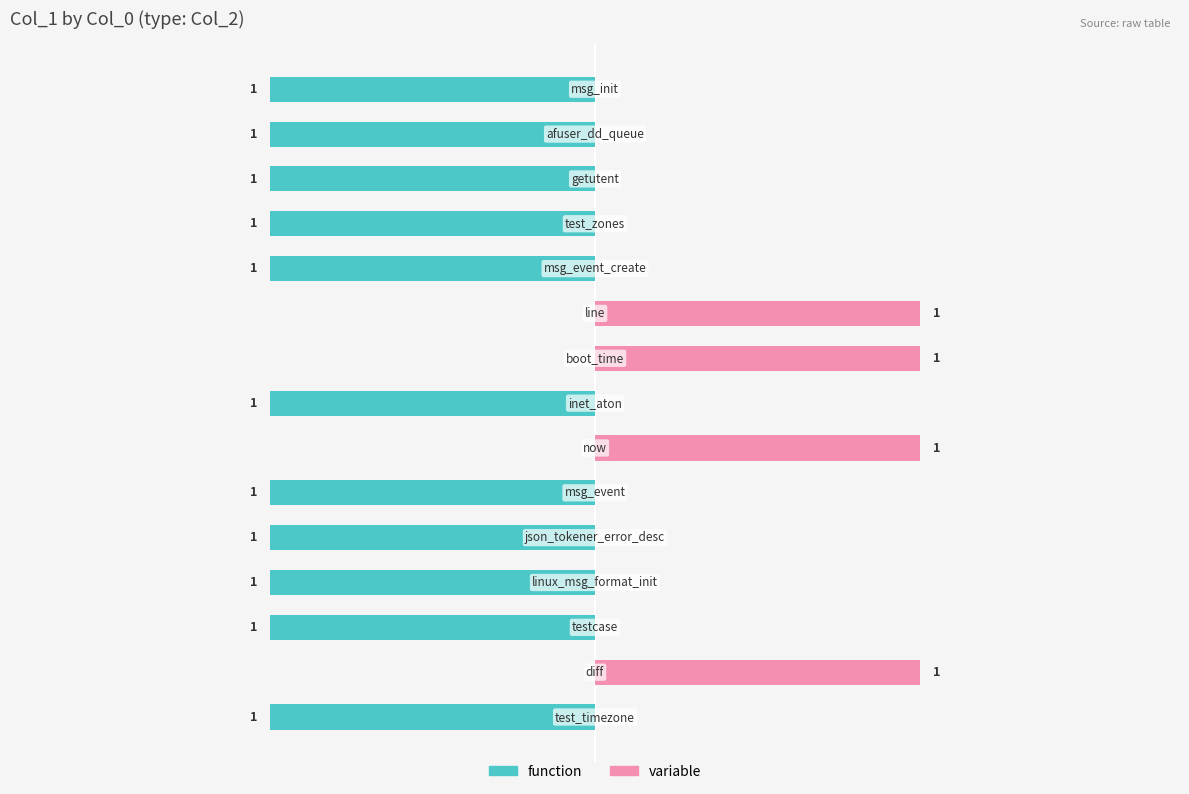

Between −2.0 and 9, which series saw the biggest shift?

function